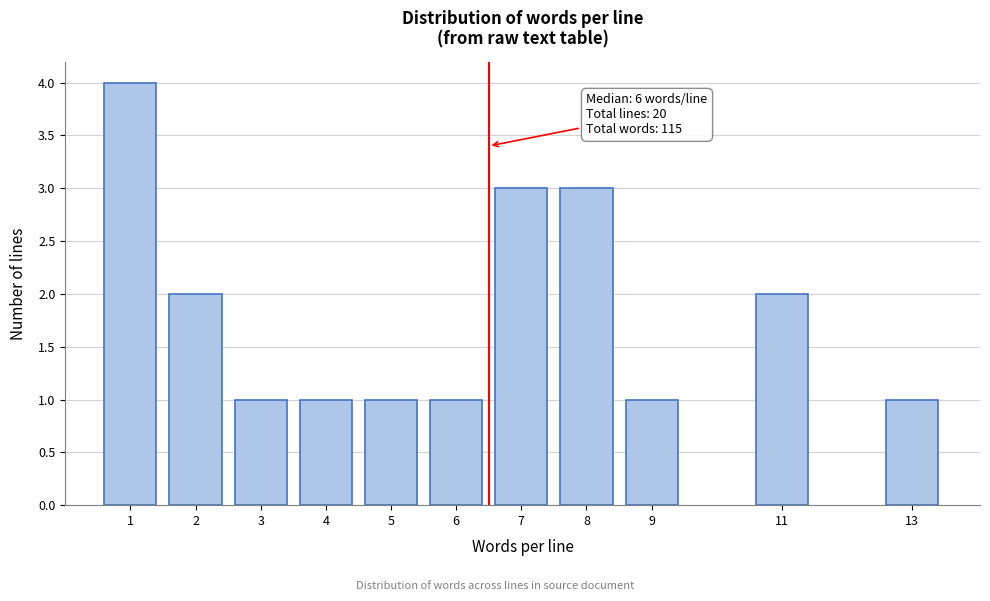

Reading left to right, extract all data points from this chart.

4	2	1	1	1	1	3	3	1	2	1